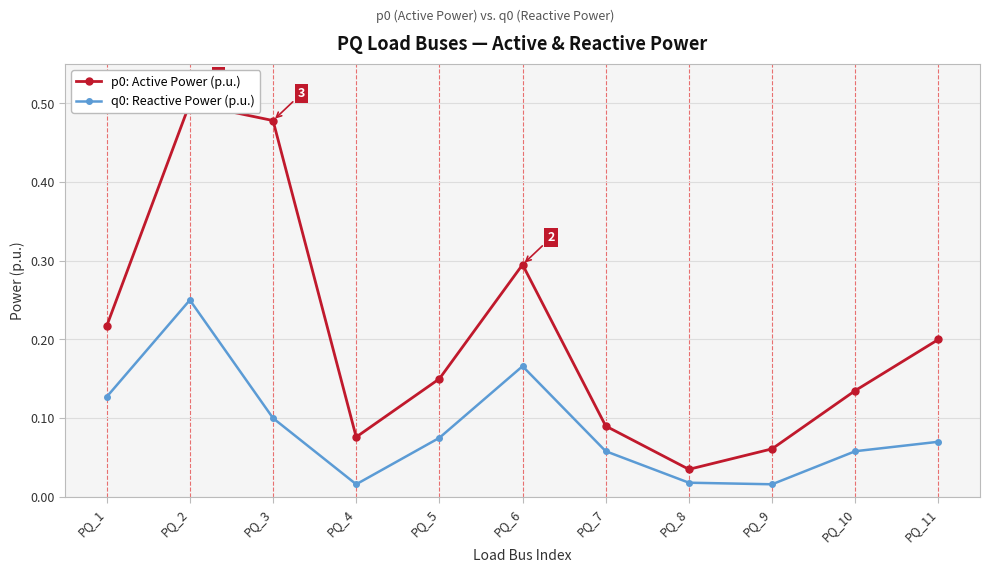

What are all the series names shown in the legend?

p0: Active Power (p.u.), q0: Reactive Power (p.u.)